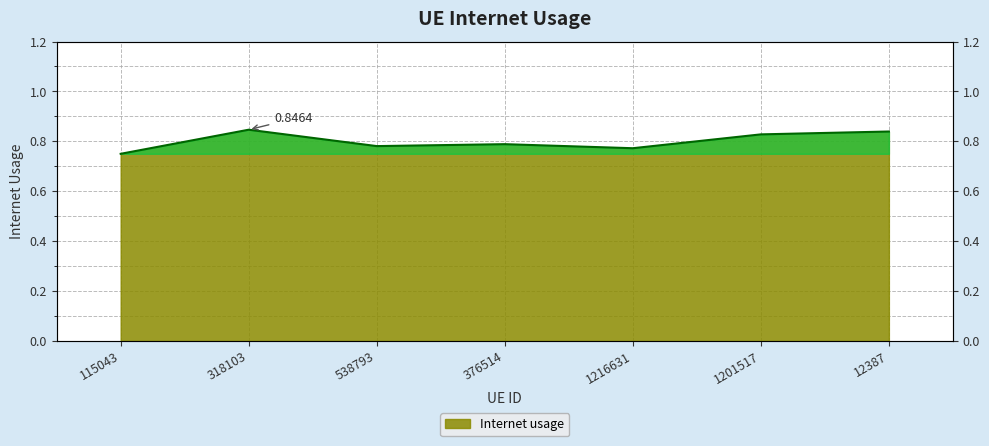

Reading left to right, what are all the values shown in this chart?

115043=0.7	318103=0.8	538793=0.8	376514=0.8	1216631=0.8	1201517=0.8	12387=0.8